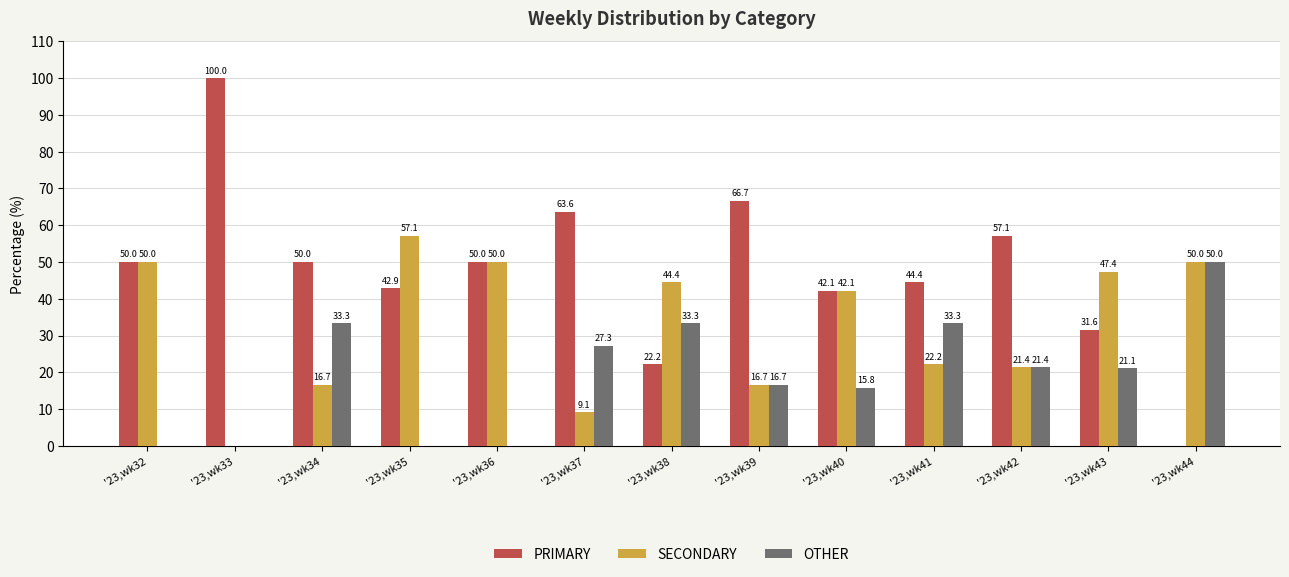

What is the sum of the PRIMARY values at '23,wk40 and '23,wk43?

73.7